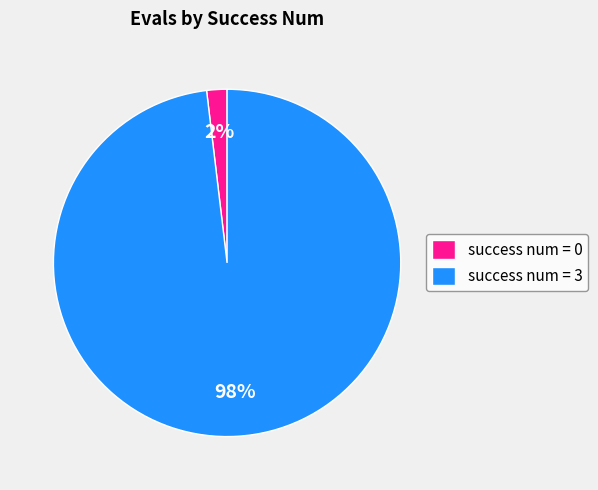

Rank the categories by value from lowest to highest.

success num = 0, success num = 3